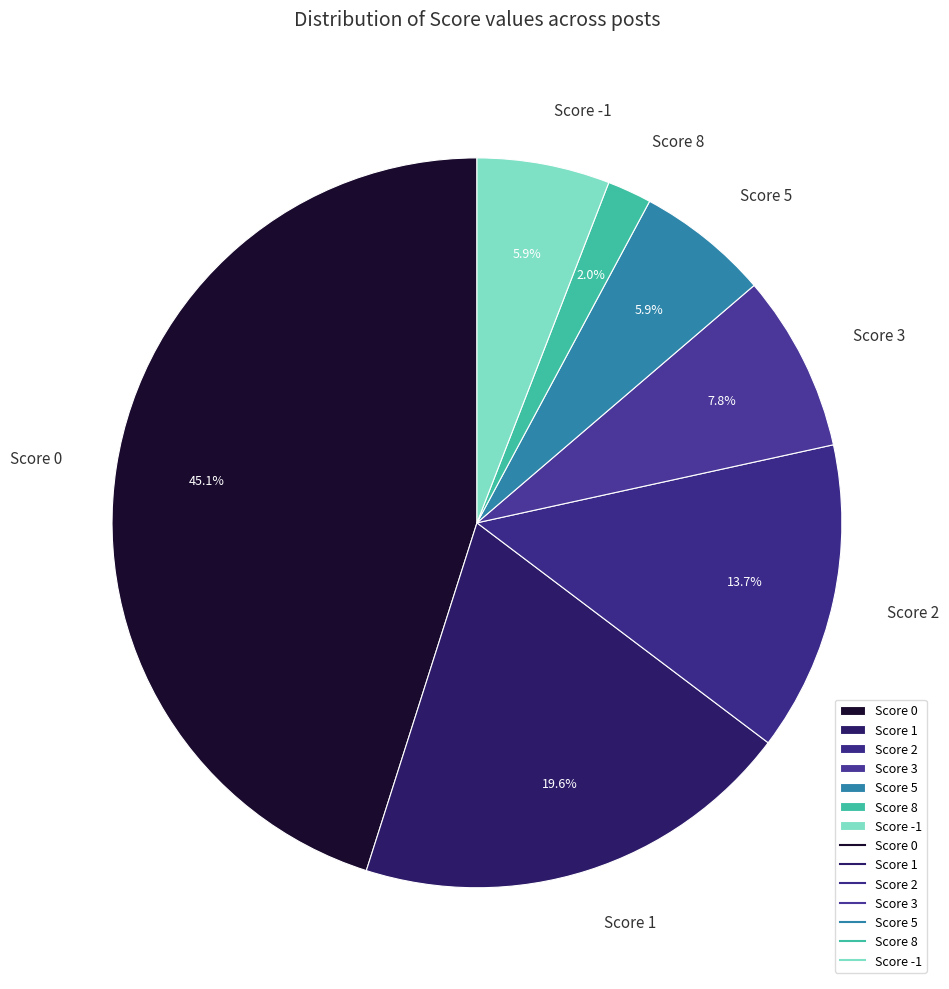

Approximately how many times larger is the value at Score 1 compared to Score 3?

2.5